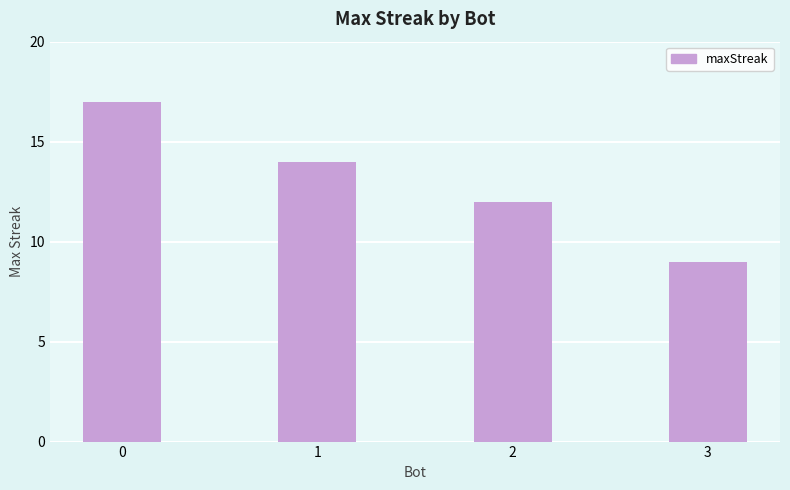

What is the sum of all values?

52